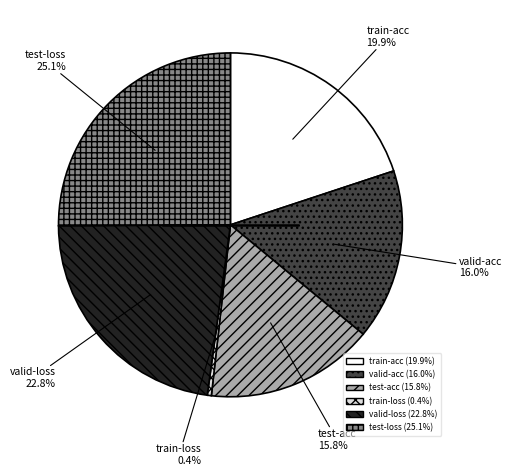

To the nearest percent, what is the difference between the valid-loss and train-acc slice percentages?

3%